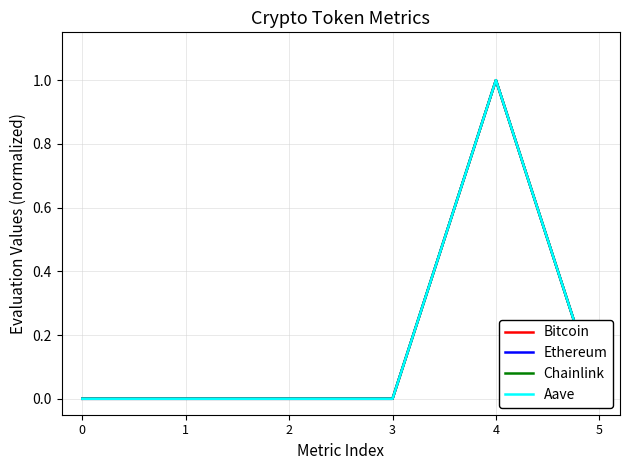

The Aave series shows 0.0 at 3. True or false?

True